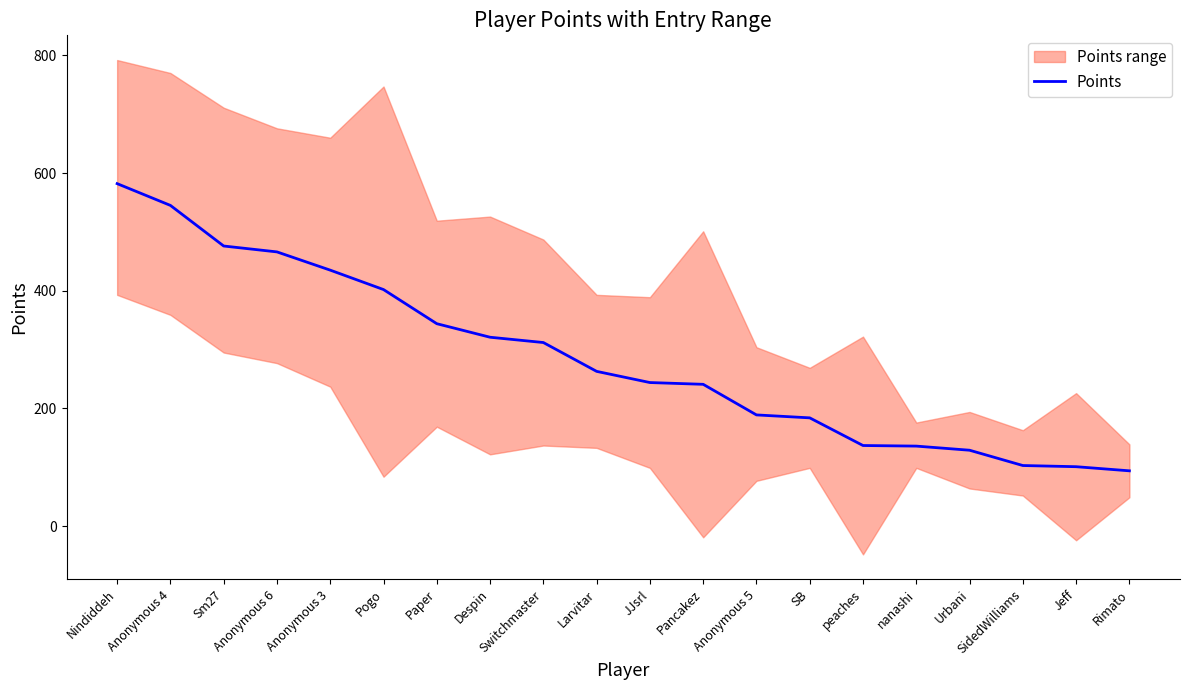

True or false: the data has more than 2 interior local peaks.

False